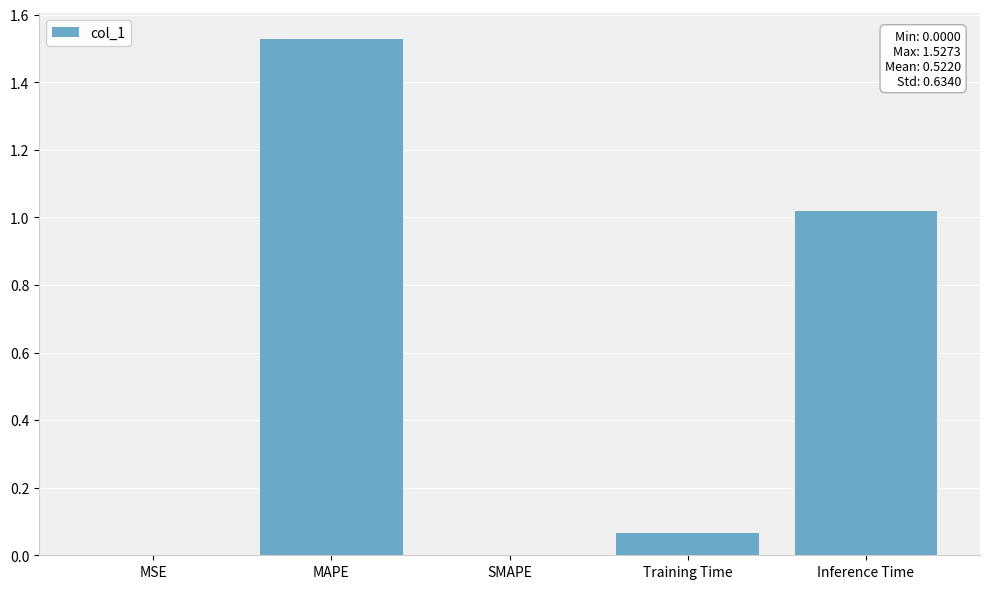

At which category does the chart reach its peak across all series?

MAPE